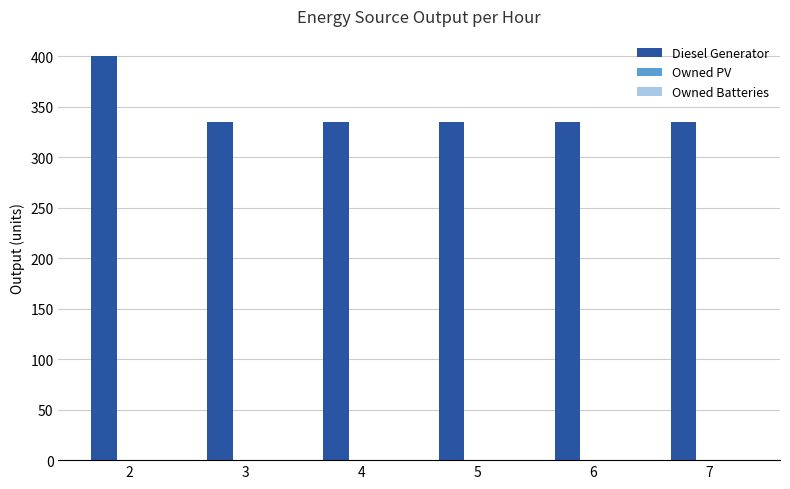

What is the value of the 6th bar from the left?

335